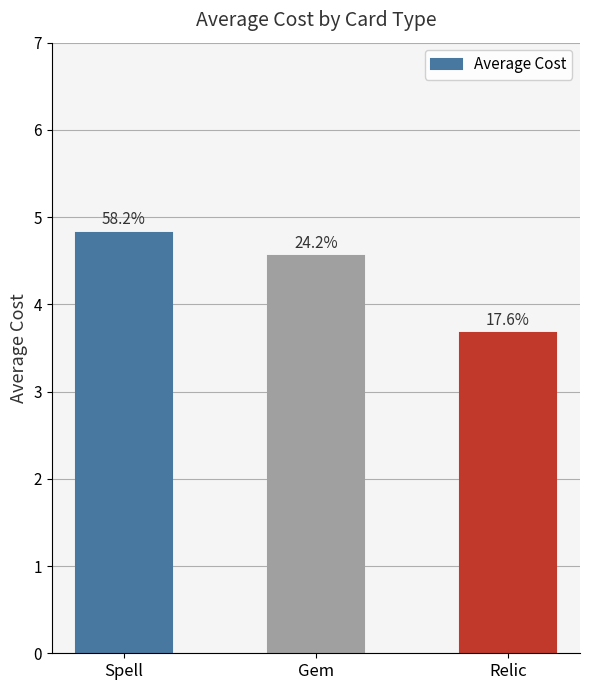

Are the bars horizontal?

No